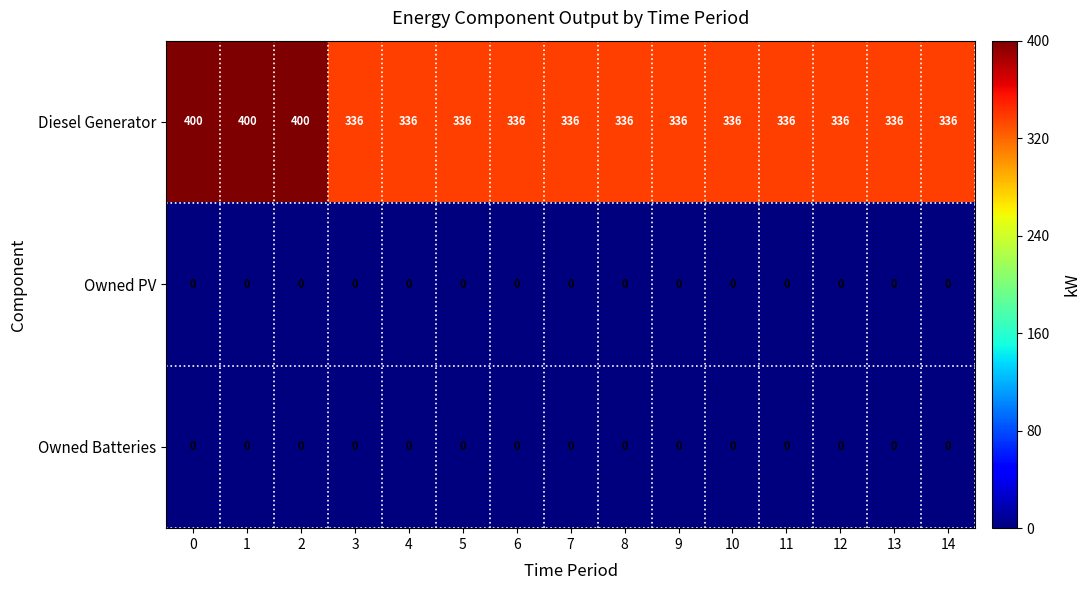

Is the value of Owned PV at 14 greater than the value of Diesel Generator at 8?

No